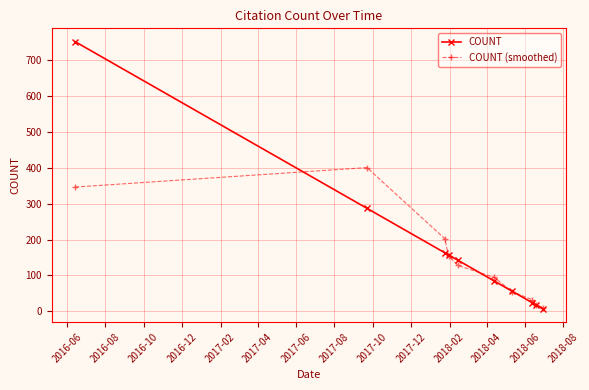

What is the value of the COUNT (smoothed) point at the 1st from the left?

346.3